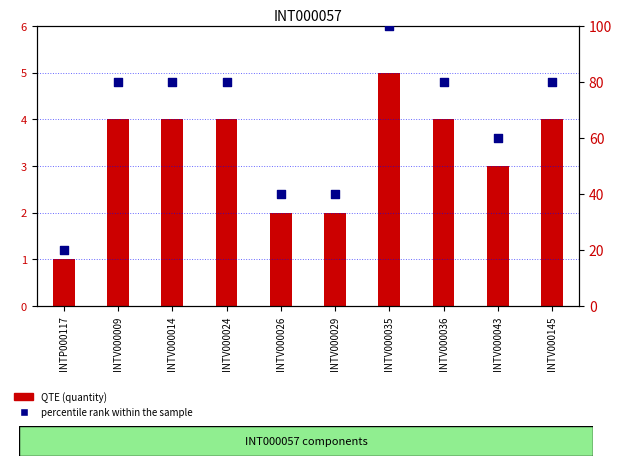

Is the value of percentile rank within the sample at INTP000117 greater than the value of QTE (quantity) at INTV000026?

Yes